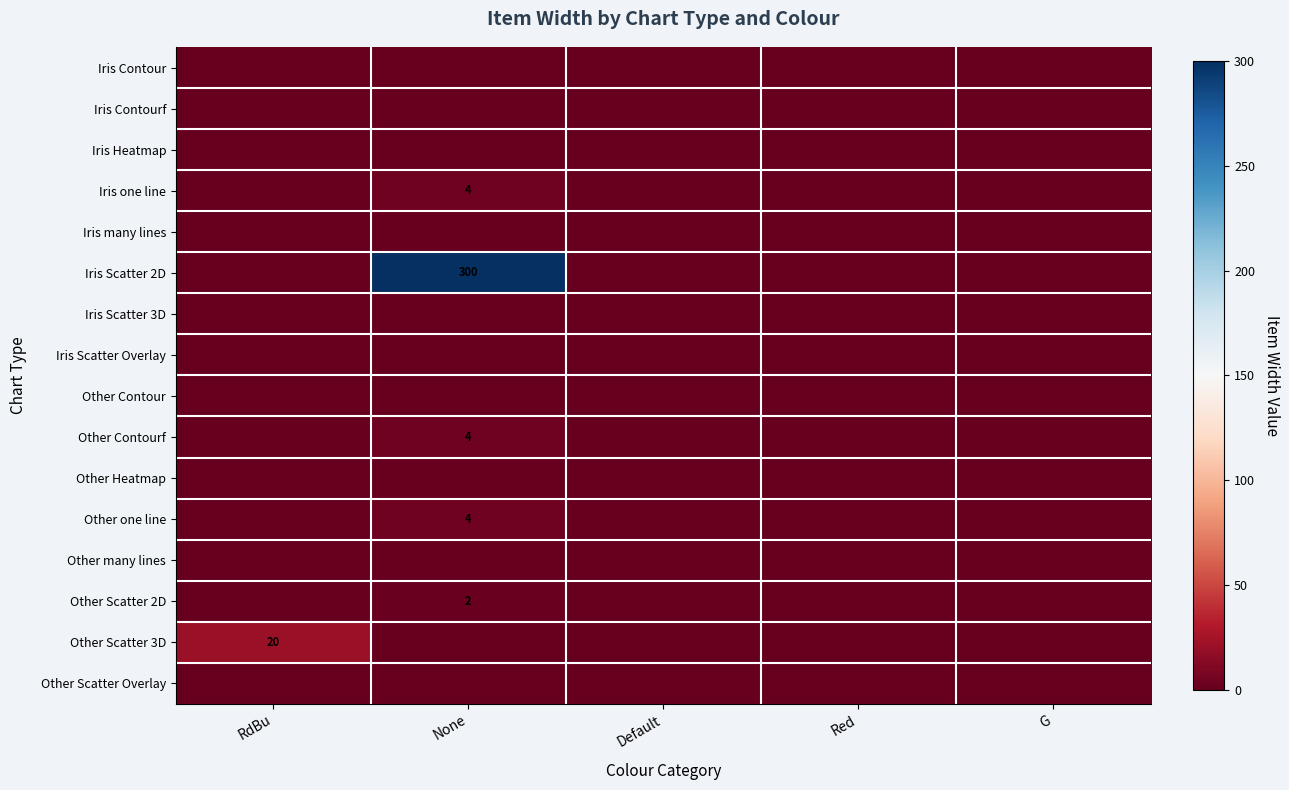

The value of Iris Scatter 2D at None is 300. True or false?

True